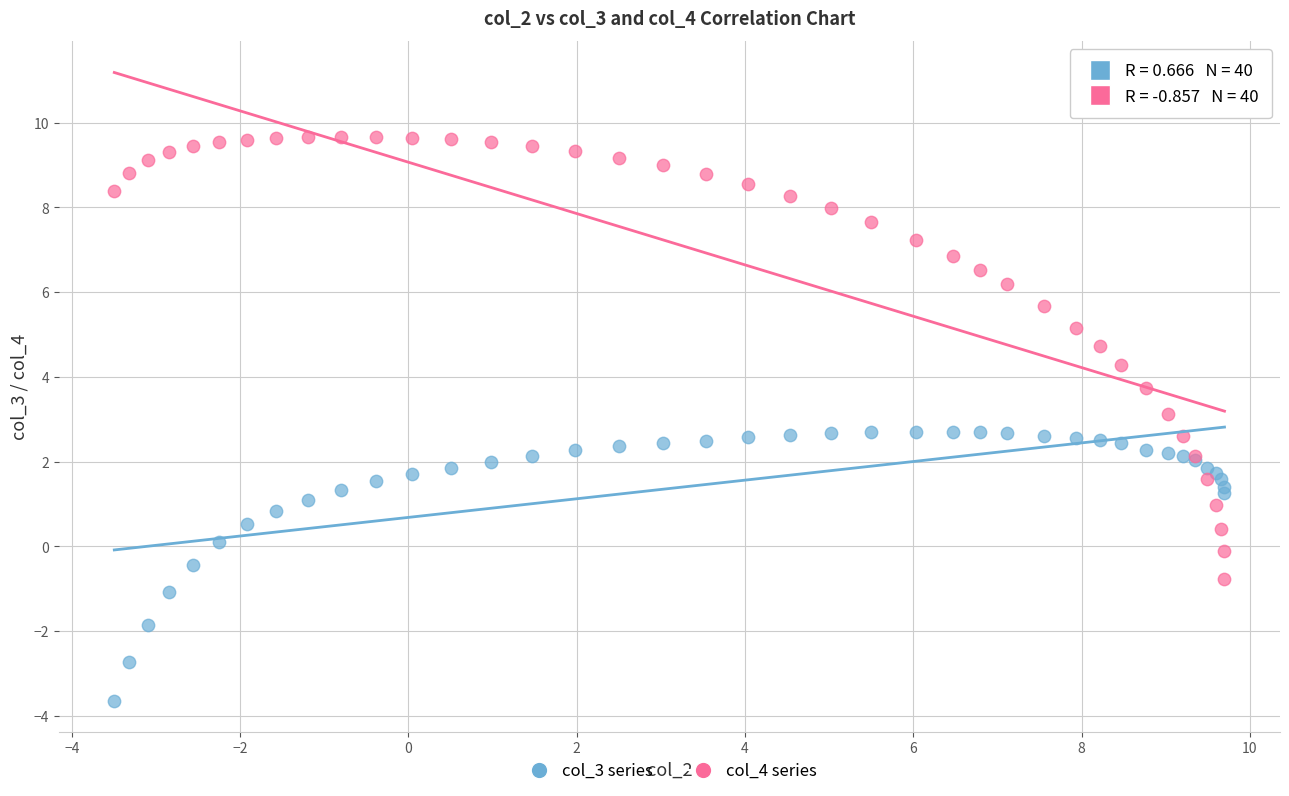

What are all the series names shown in the legend?

col_3 series, col_4 series